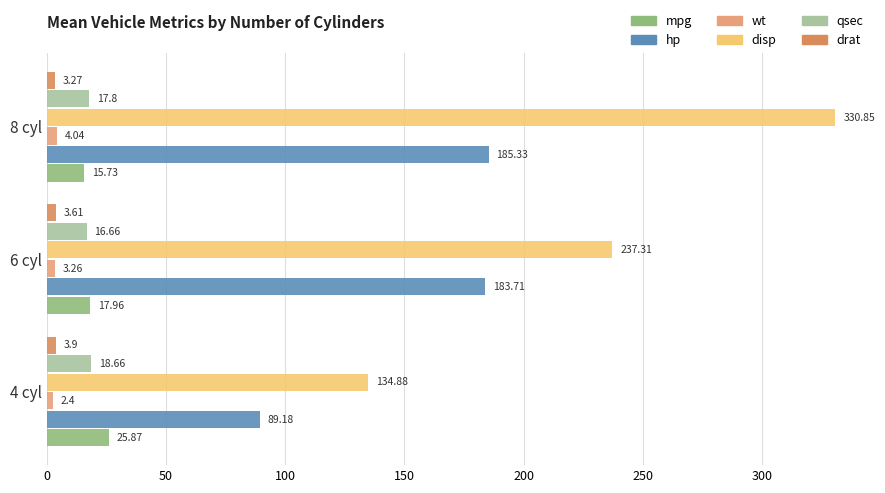

List the labels in order of disp value, largest first.

8 cyl, 6 cyl, 4 cyl